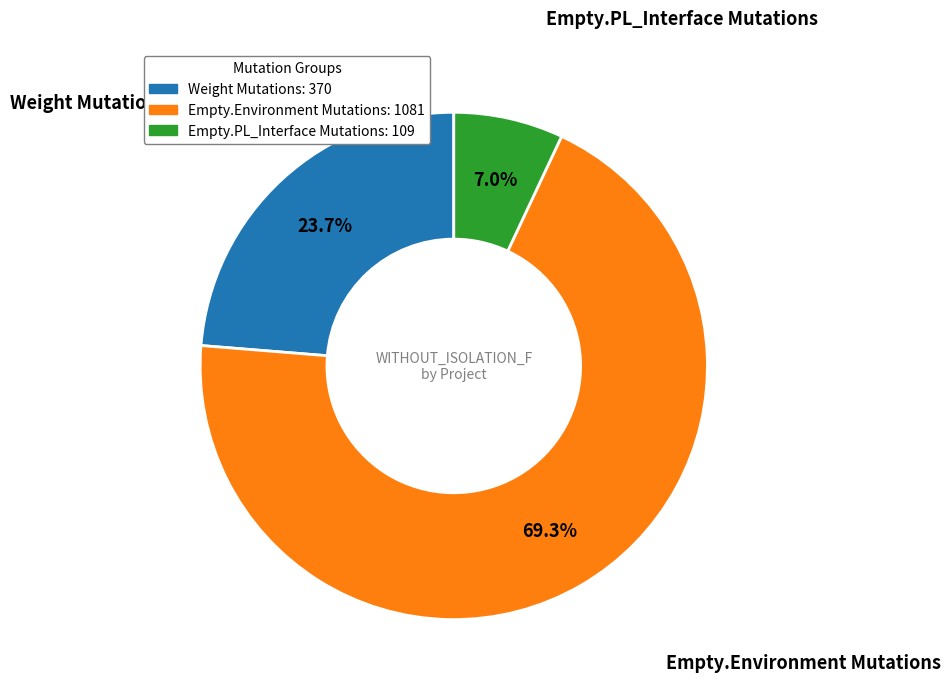

Does any single category account for the majority?

Yes